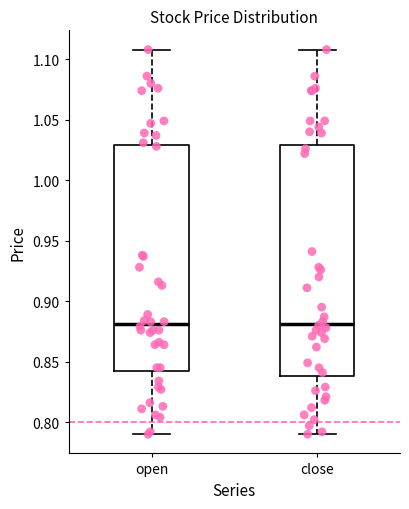

Reading left to right, read every box against the y-axis: the position of its median line, the range the box covers, and the ends of its whiskers. The values are not printed on the chart, so give them approximately, as read against the axis.

open: median 0.88, box 0.84 to 1.03, whiskers 0.79 to 1.11
close: median 0.88, box 0.84 to 1.03, whiskers 0.79 to 1.11